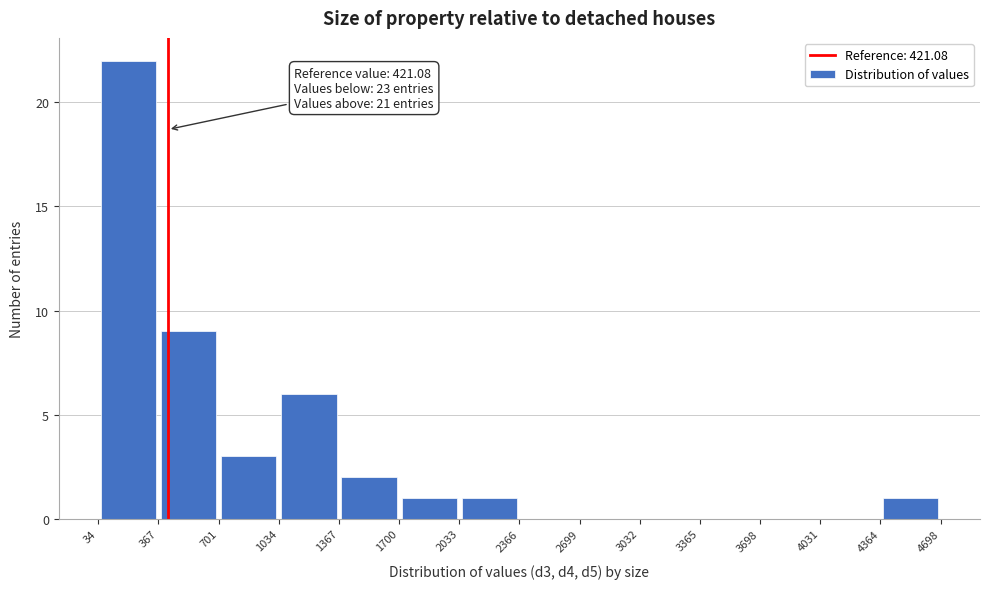

Over which range of the x-axis is the bar tallest?

34 to 367